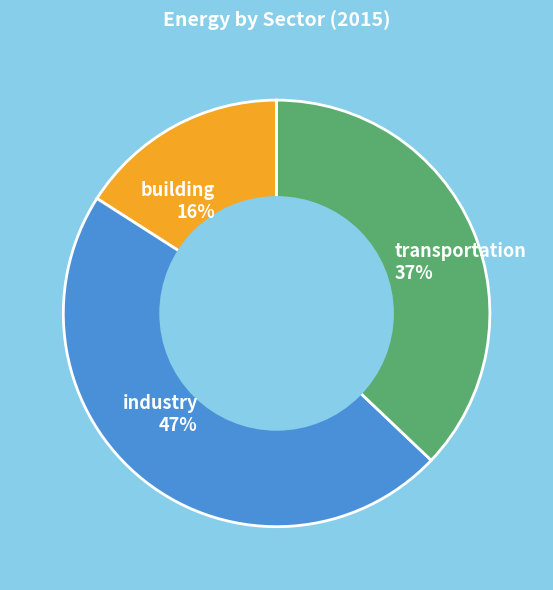

Which category has the biggest portion of the pie?

industry